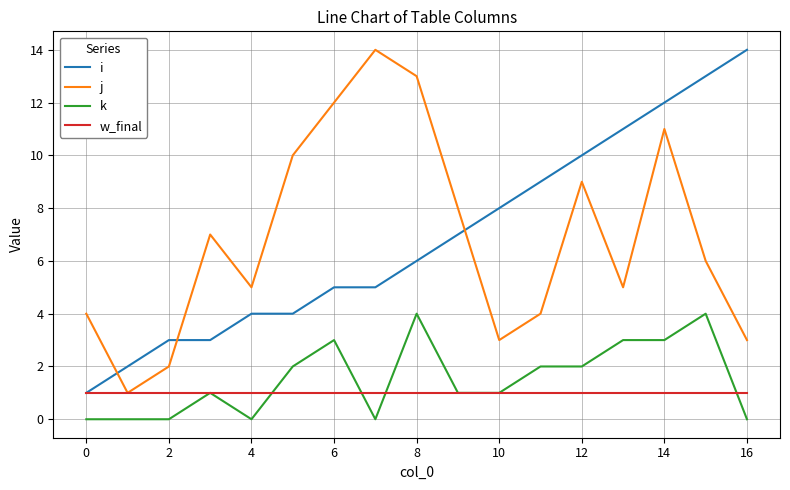

Reading left to right, extract all data points from this chart.

i: 1	2	3	3	4	4	5	5	6	7	8	9	10	11	12	13	14
j: 4	1	2	7	5	10	12	14	13	8	3	4	9	5	11	6	3
k: 0	0	0	1	0	2	3	0	4	1	1	2	2	3	3	4	0
w_final: 1	1	1	1	1	1	1	1	1	1	1	1	1	1	1	1	1